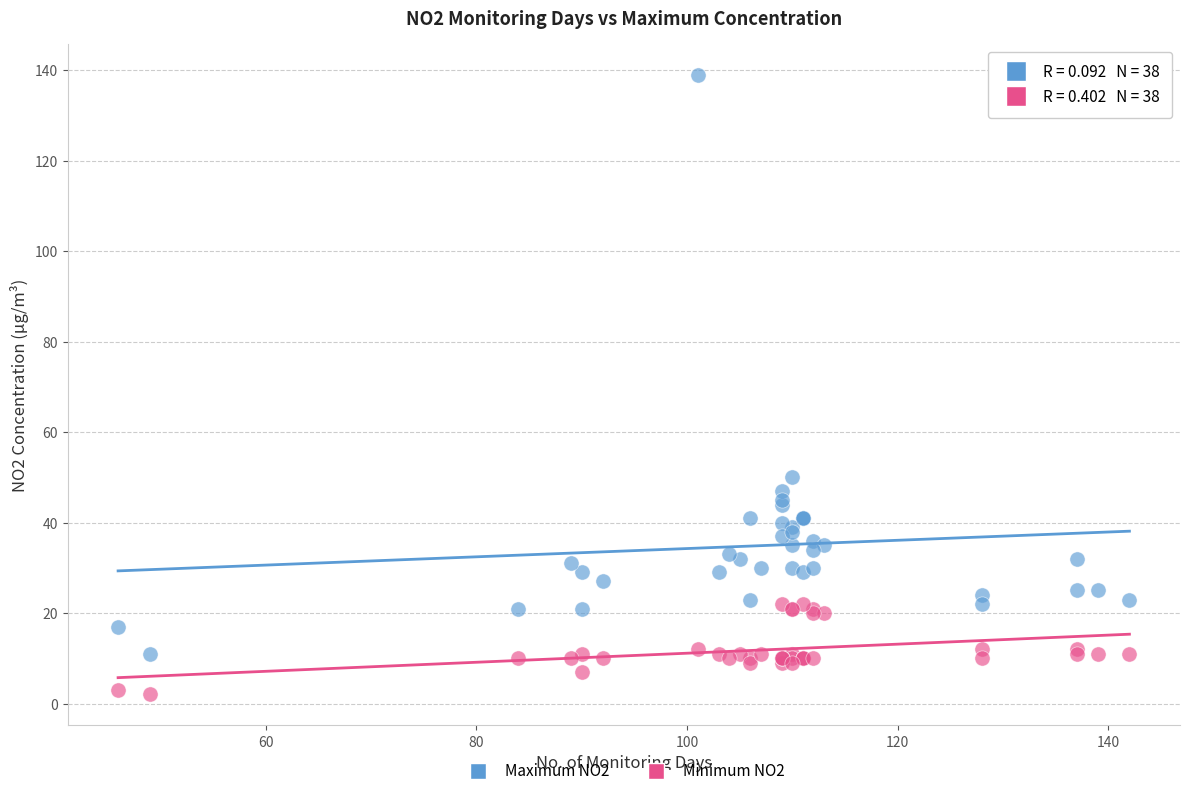

Across all series, what Y value is closest to 70?

50